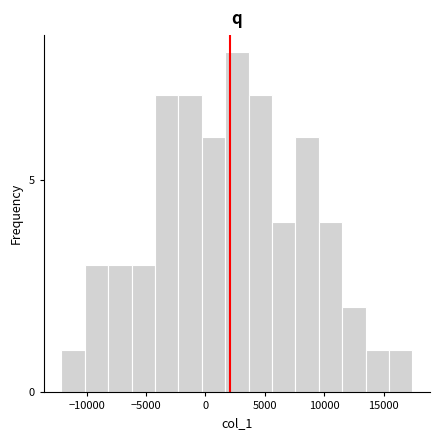

Read against the x-axis, roughly where is the centre of the tallest bar?

2500